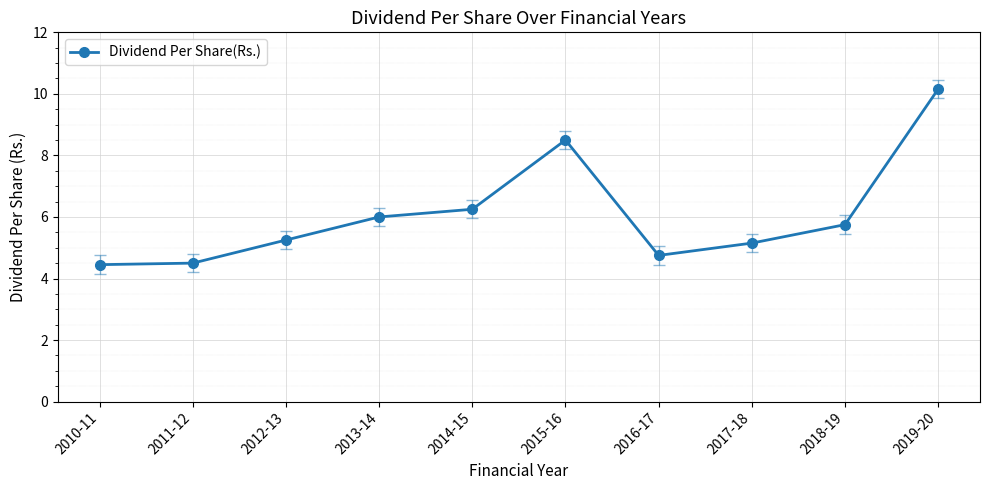

True or false: there are more than 2 points higher than both neighbors.

False